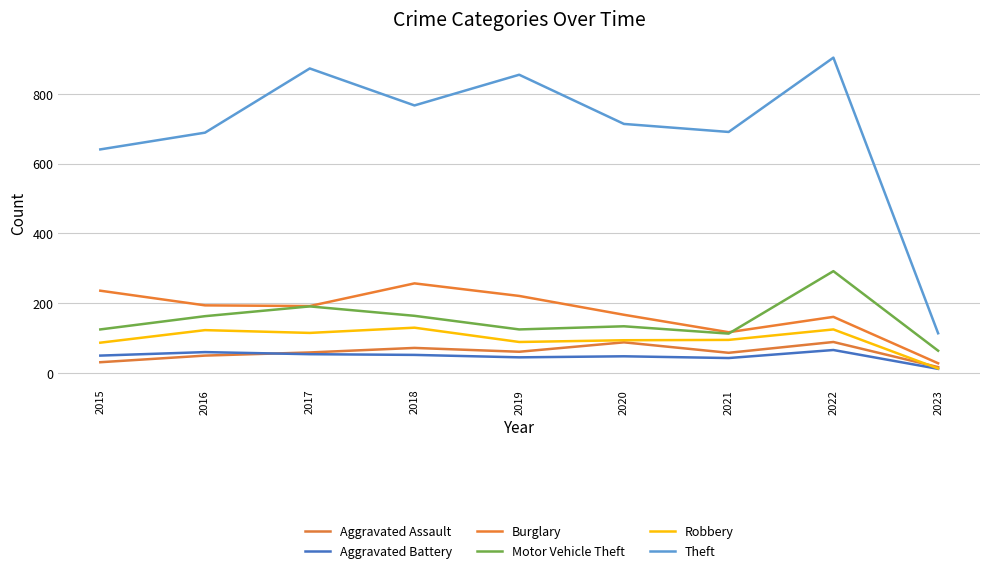

Is it true that Aggravated Battery equals 64 at 2019?

False